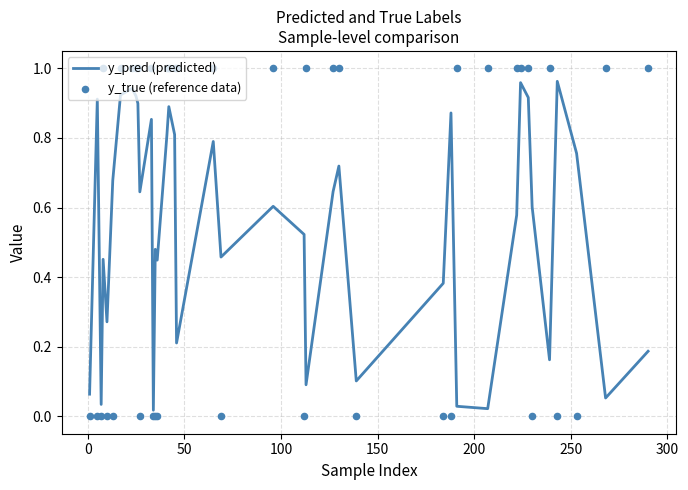

Which series reaches the minimum Y coordinate?

y_true (reference data)